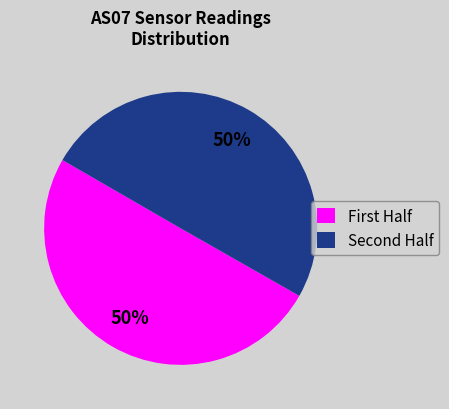

To the nearest percent, what is the average slice percentage?

50%